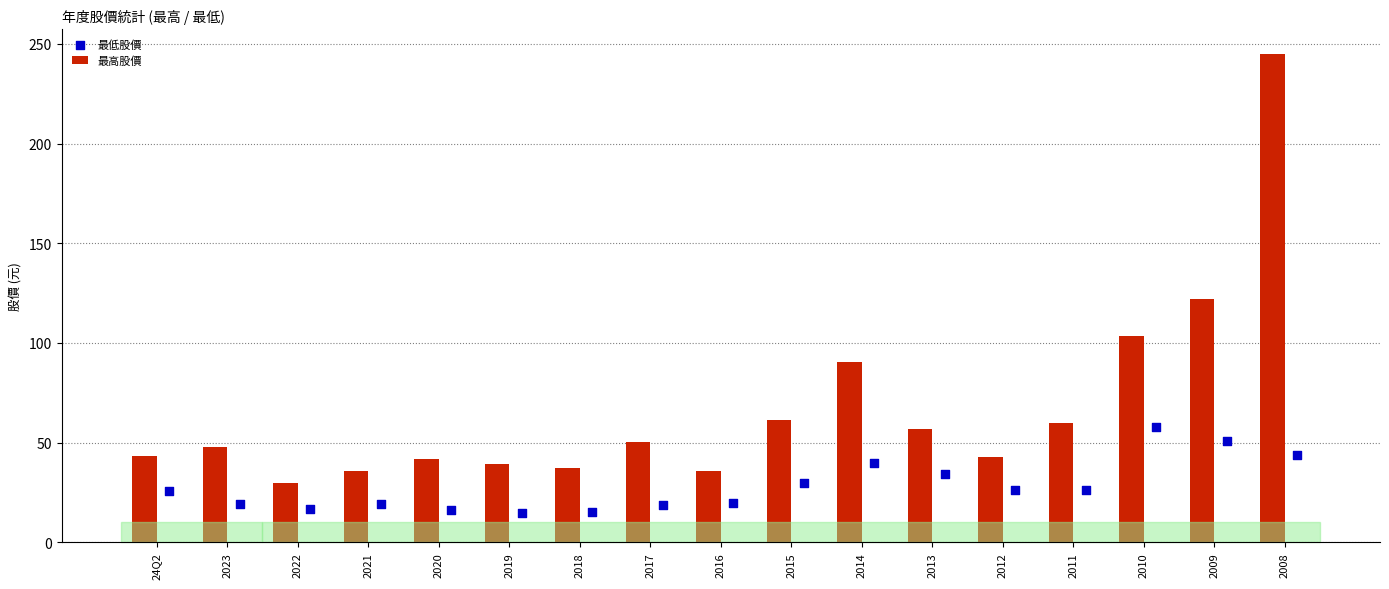

Which series has the largest total across all categories?

最高股價